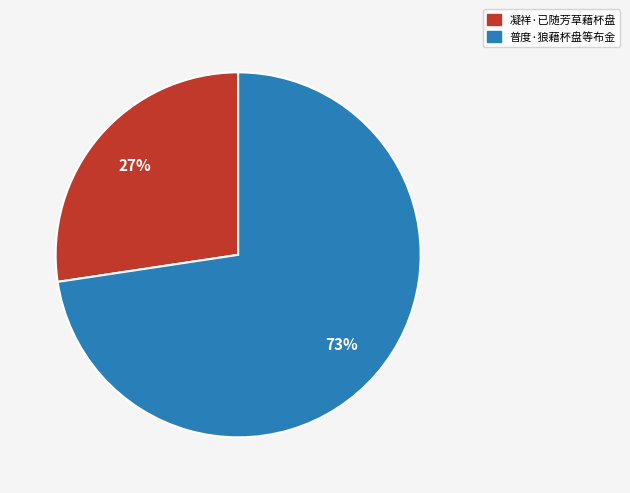

What is the ratio of the value at 普度·狼藉杯盘等布金 to the value at 凝祥·已随芳草藉杯盘?

2.7